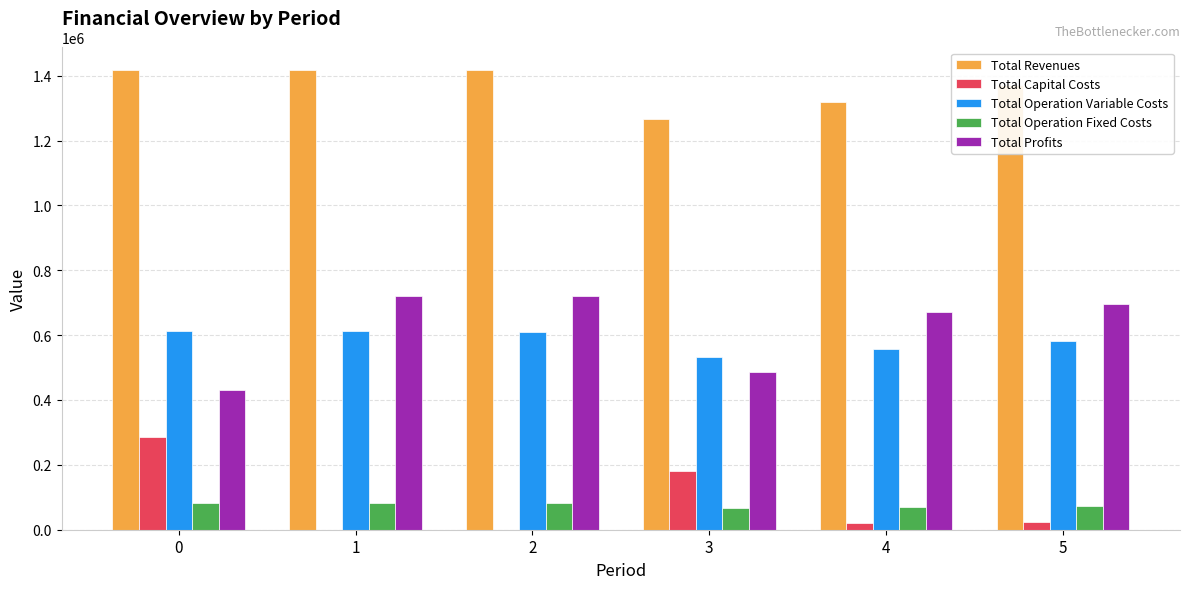

What is the sum of the Total Operation Variable Costs values at 5 and 4?

1137585.8